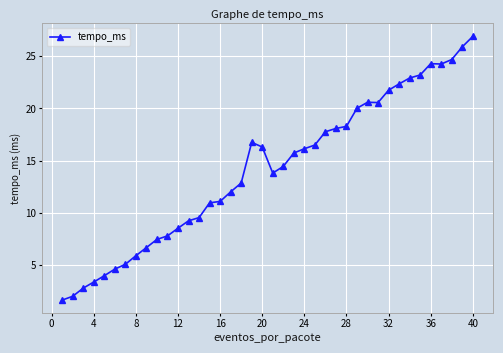

What is the difference between the maximum and minimum values?

25.2